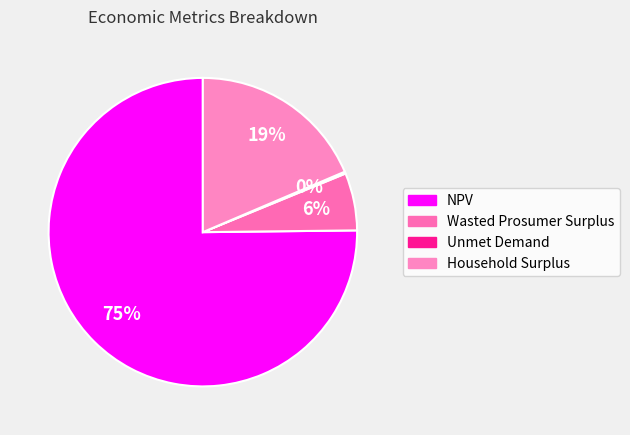

The NPV slice represents 61% of the pie. True or false?

False